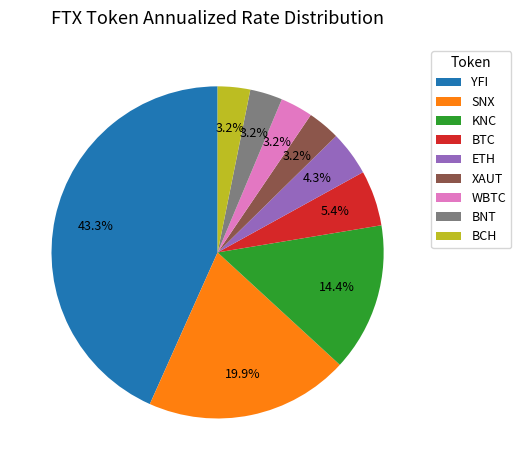

Is there a majority slice in this chart?

No